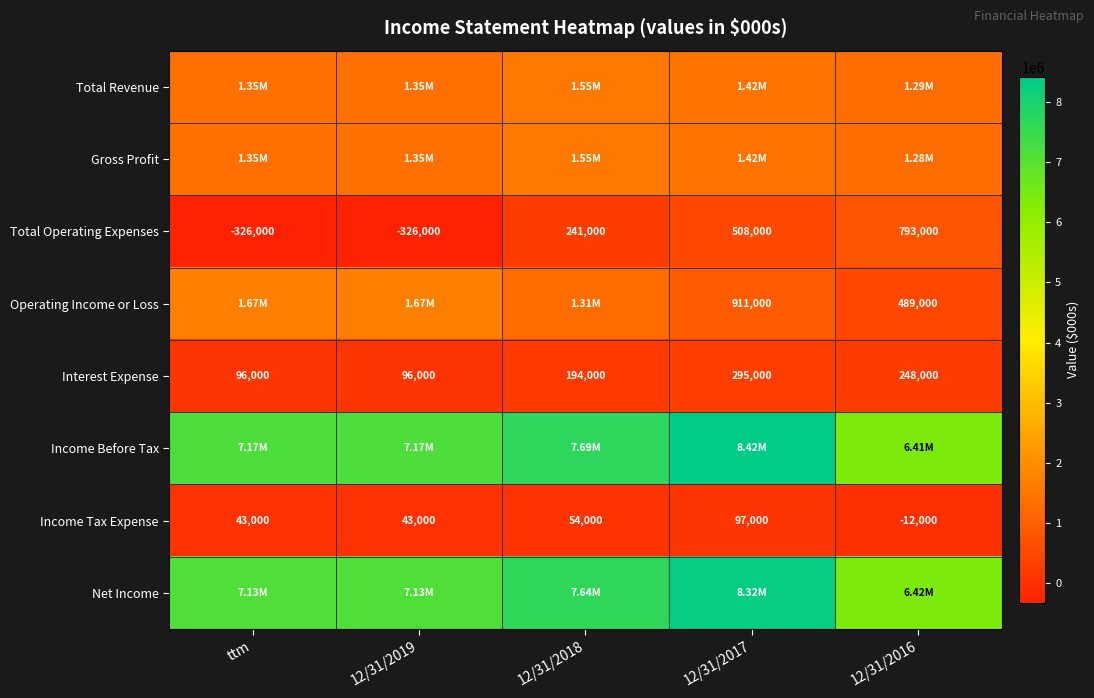

What is the difference between the maximum and minimum values in the Interest Expense series?

199000